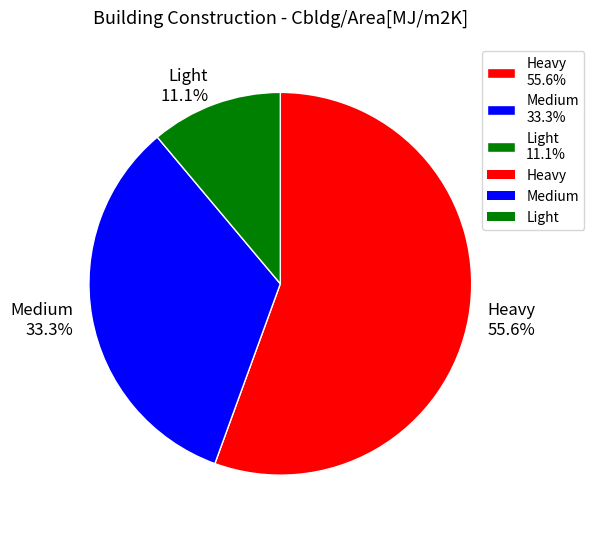

Does any single category account for the majority?

Yes